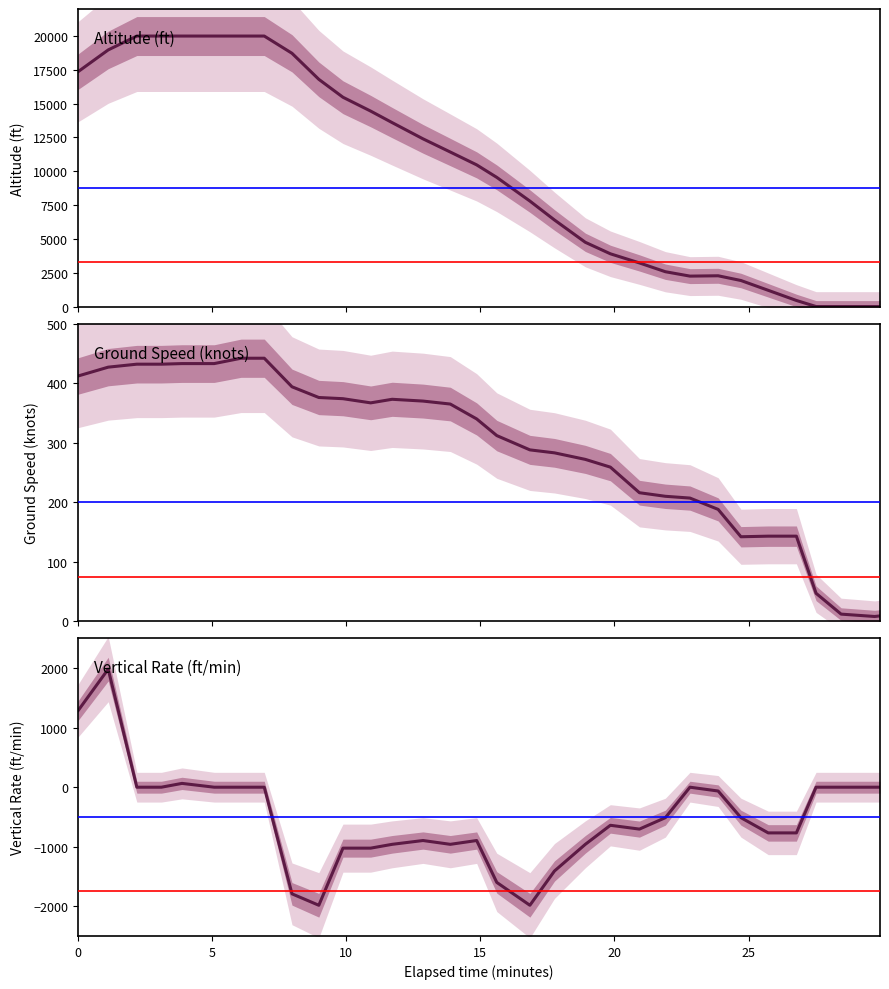

How many interior local valleys does the Altitude (ft) series have?

1